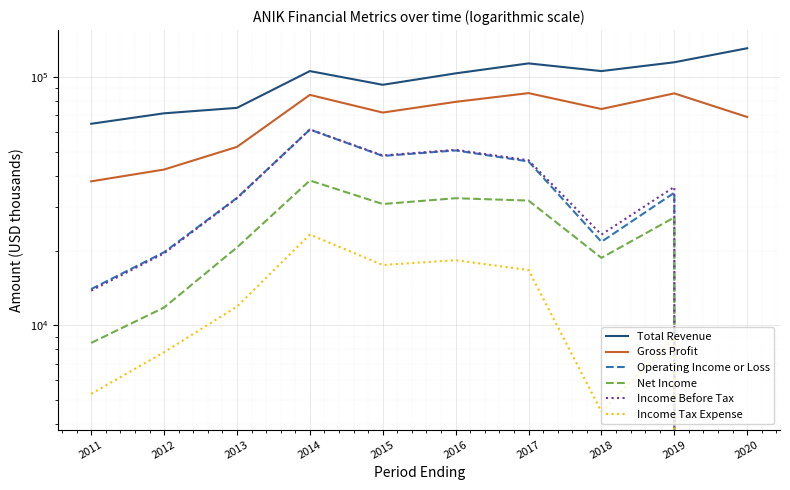

What is the spread (max minus min) of values at 2012?

63600